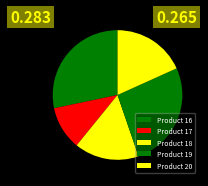

Does any single category account for the majority?

No